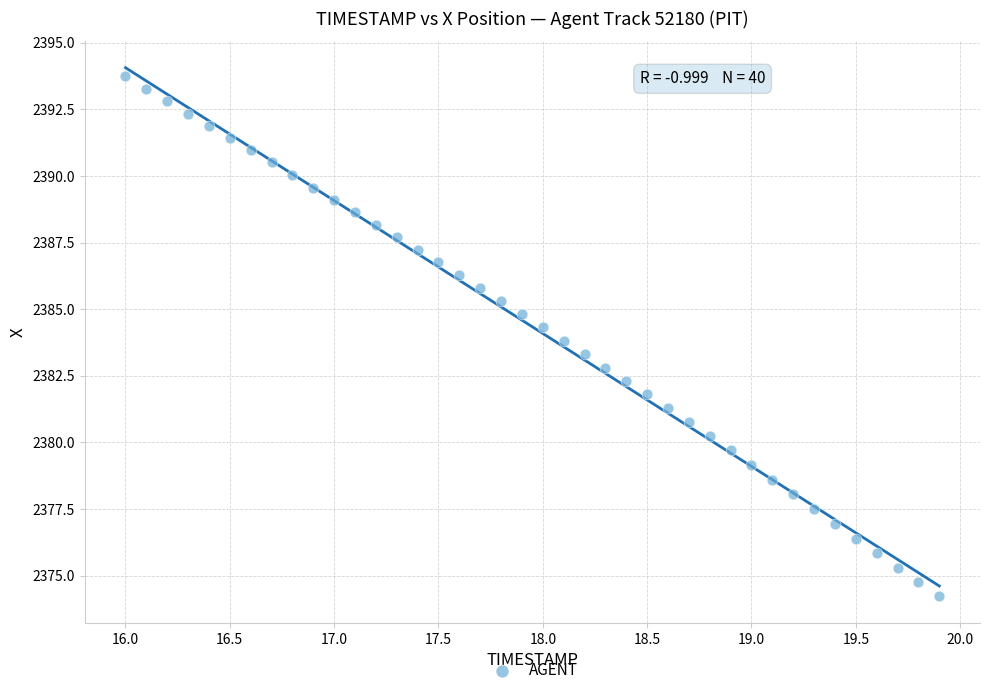

What is the range of Y values (max minus min)?

19.5